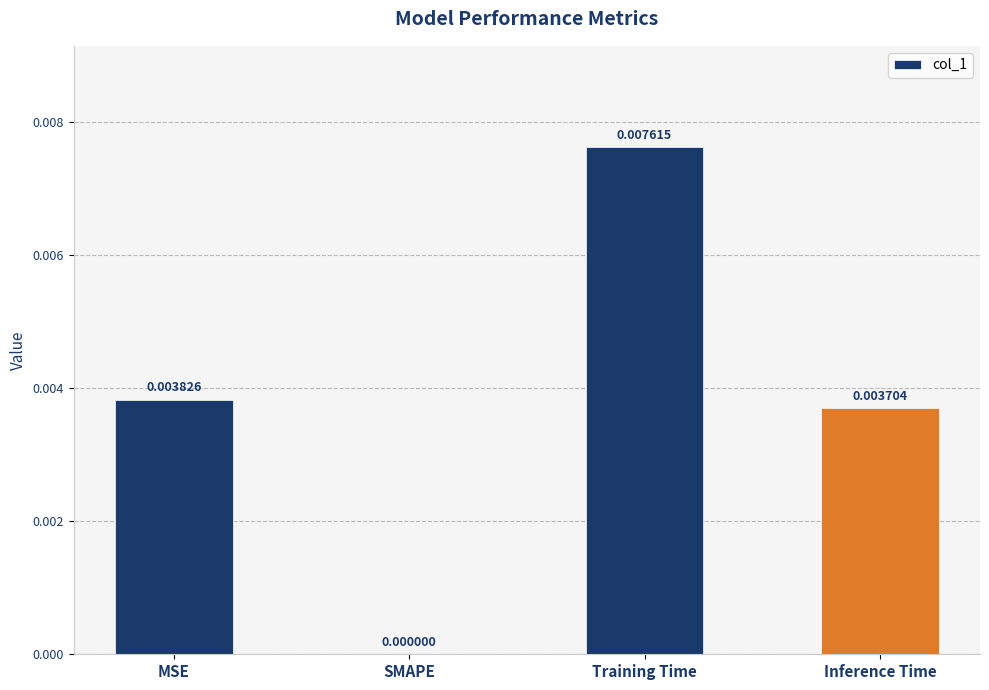

Where is the data nearest to the value 0?

SMAPE